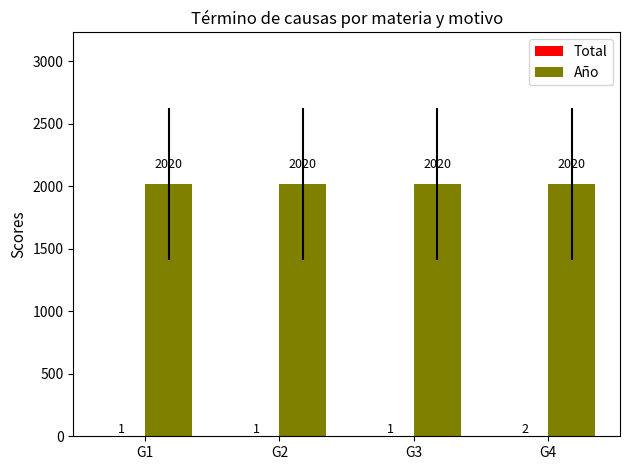

What is the greatest value displayed?

2020